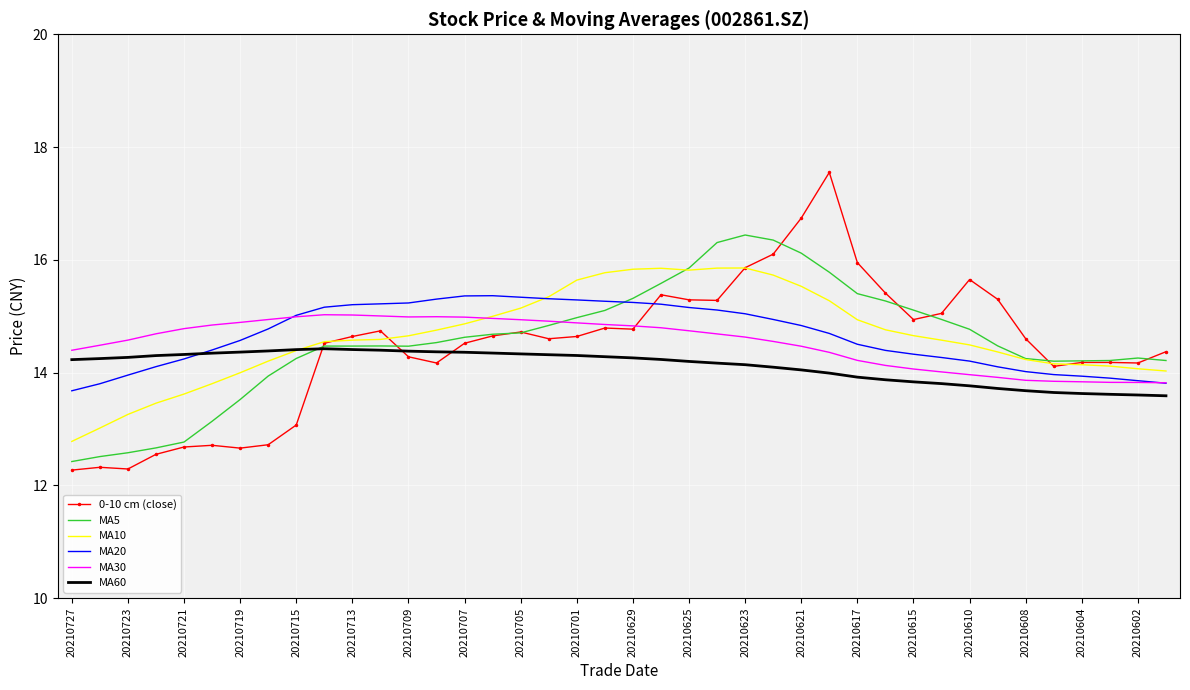

What is the smallest value displayed?

12.3